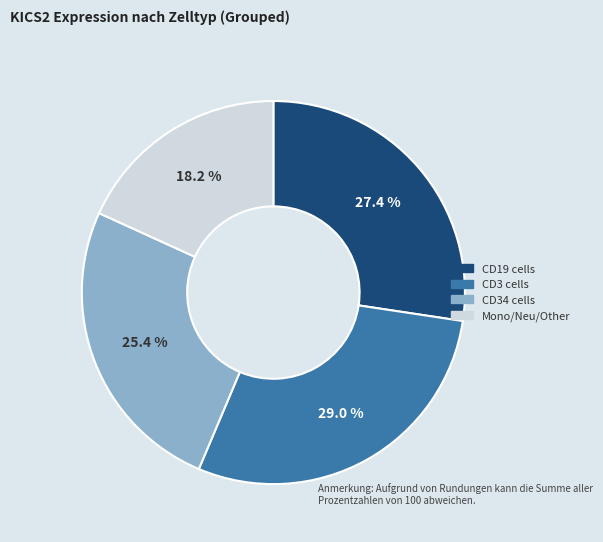

Is there a majority slice in this chart?

No